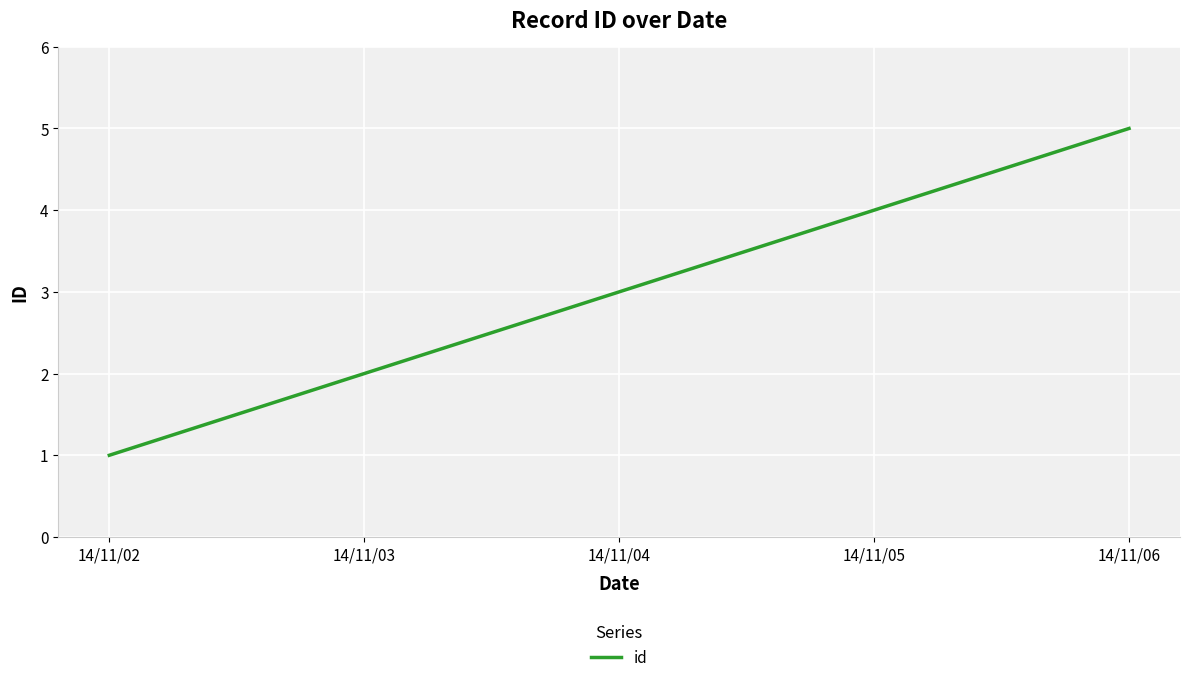

What is the average value?

3